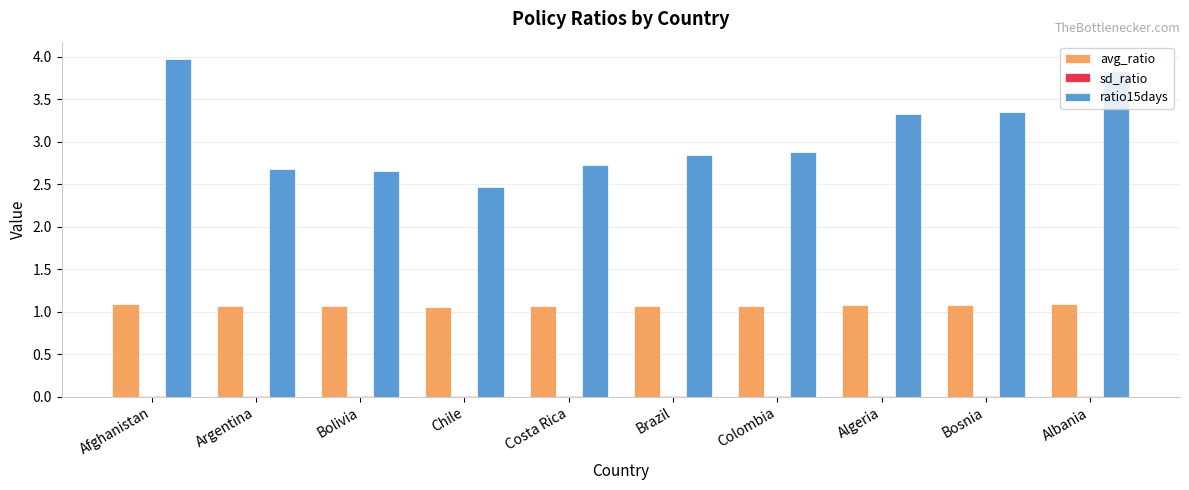

Is it true that avg_ratio equals 1.1 at Brazil?

True